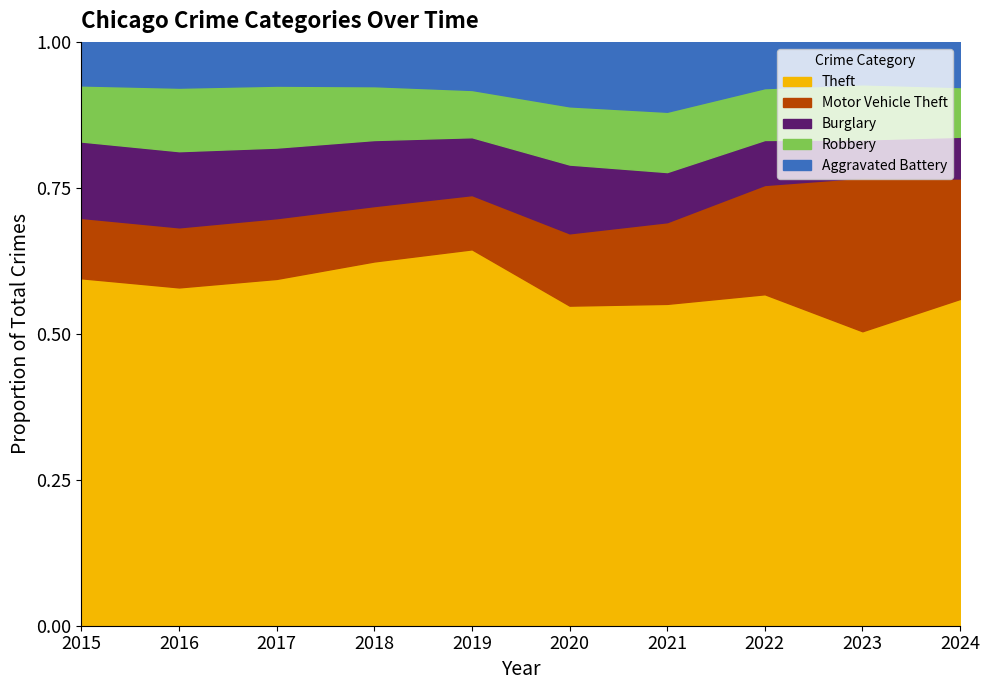

Reading left to right, list all the values displayed in this chart.

Theft: 2015=45554	2016=49049	2017=51190	2018=51995	2019=49973	2020=34113	2021=31350	2022=43537	2023=45415	2024=46288
Motor Vehicle Theft: 2015=7916	2016=8712	2017=8965	2018=7908	2019=7206	2020=7707	2021=7957	2022=14360	2023=23699	2024=17063
Burglary: 2015=10011	2016=11038	2017=10419	2018=9423	2019=7677	2020=7325	2021=4879	2022=5906	2023=5892	2024=5910
Robbery: 2015=7364	2016=9218	2017=9147	2018=7690	2019=6279	2020=6207	2021=5876	2022=6812	2023=8499	2024=7044
Aggravated Battery: 2015=5702	2016=6628	2017=6454	2018=6317	2019=6381	2020=6868	2021=6805	2022=6072	2023=6540	2024=6395